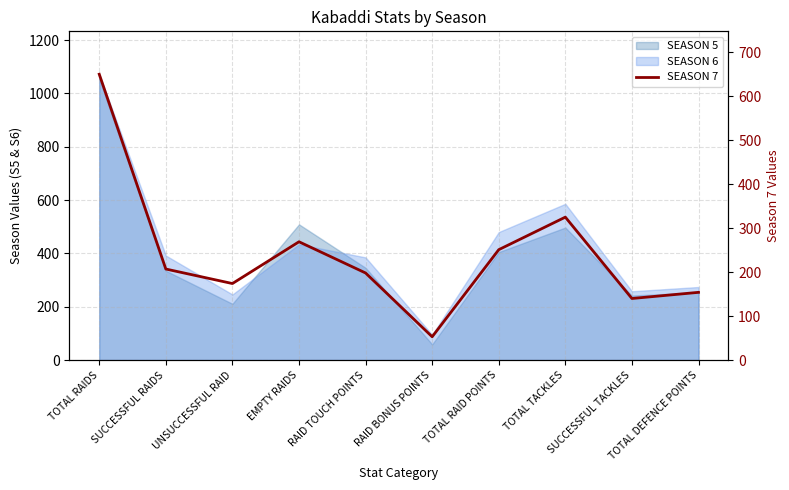

At which category does the chart reach its minimum across all series?

RAID BONUS POINTS